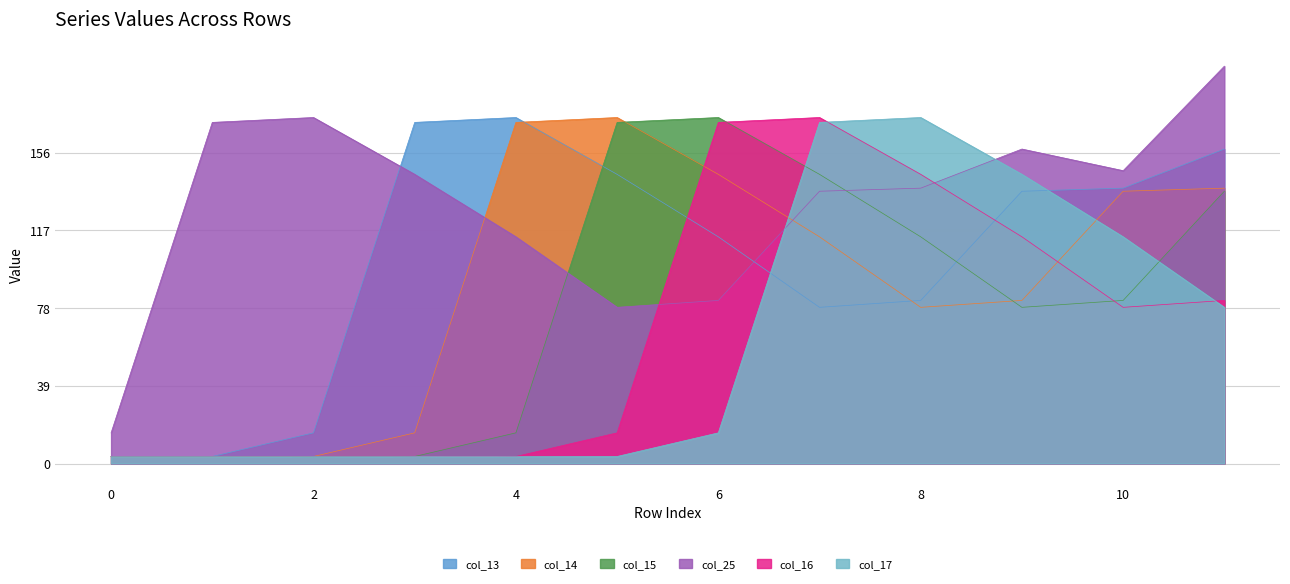

Which series ends up on top after the final intersection of col_25 and col_13?

col_25